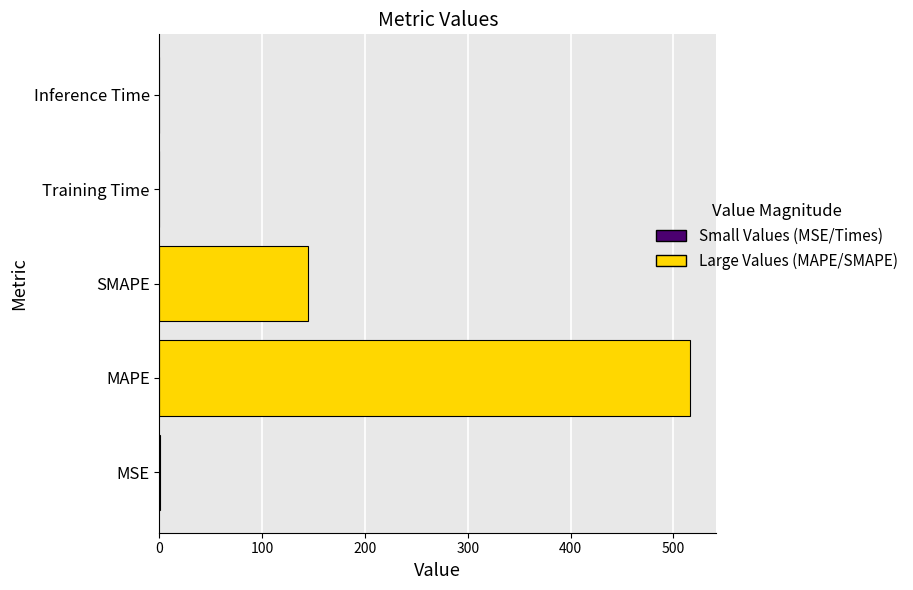

Where is the data nearest to the value 258?

SMAPE